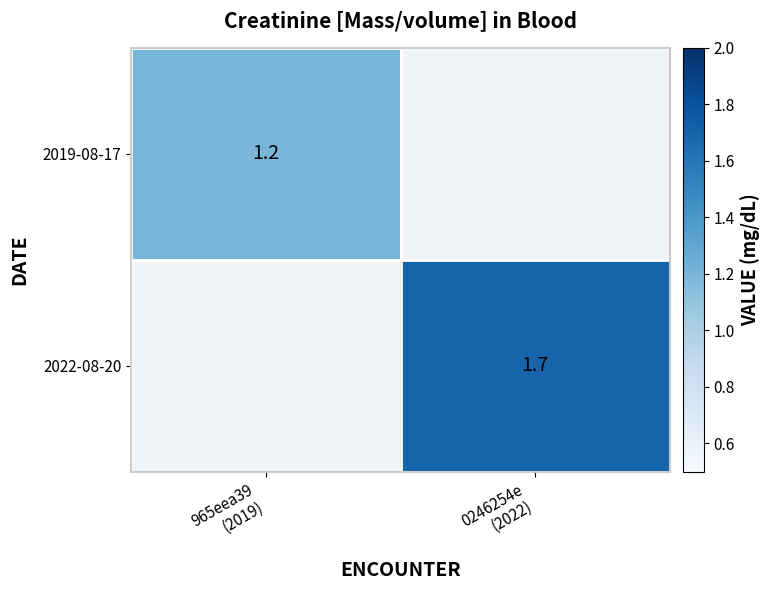

What is the minimum value for 2019-08-17?

1.2